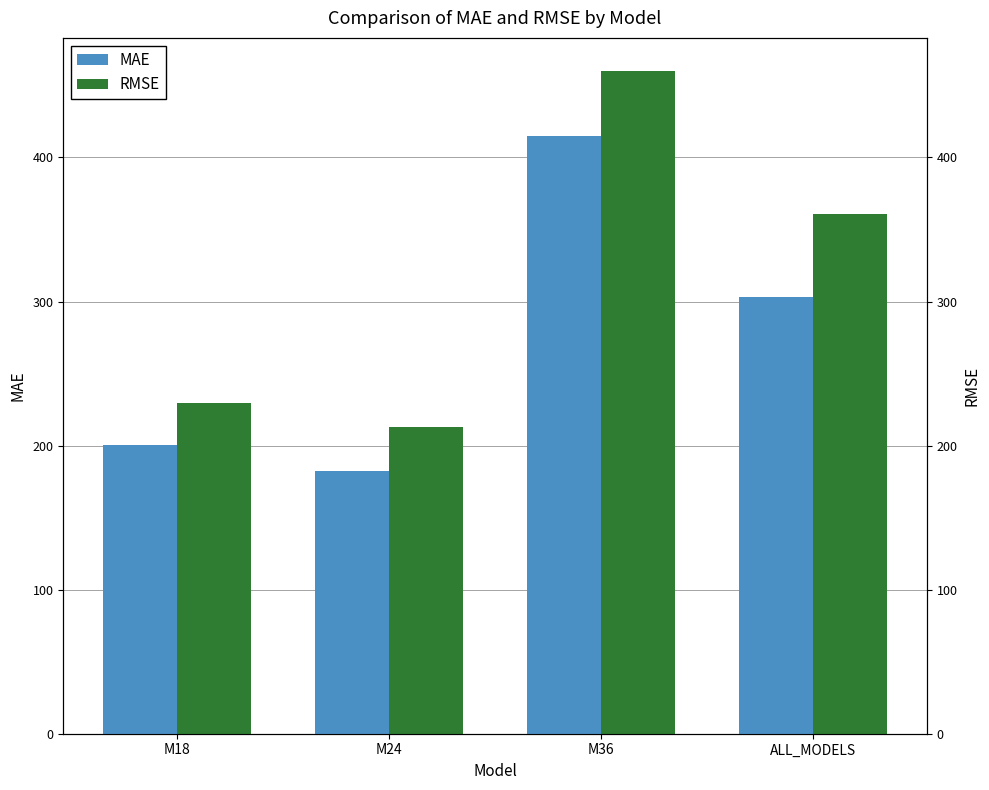

Which series has the largest range (max minus min)?

RMSE